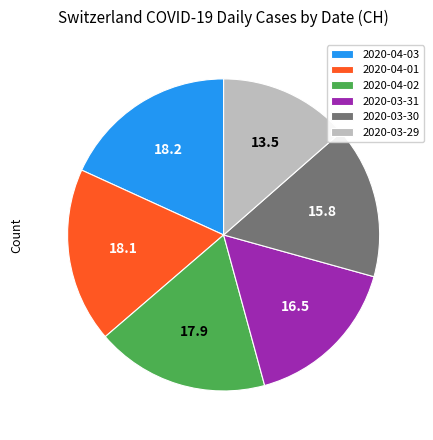

Is it true that 2020-03-29 is 14% of the pie?

True